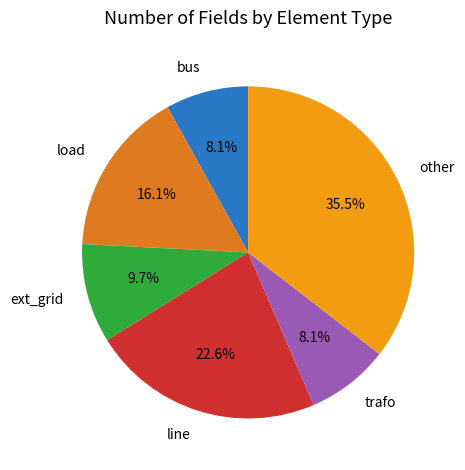

To the nearest percent, what is the difference between the other and load slice percentages?

19%